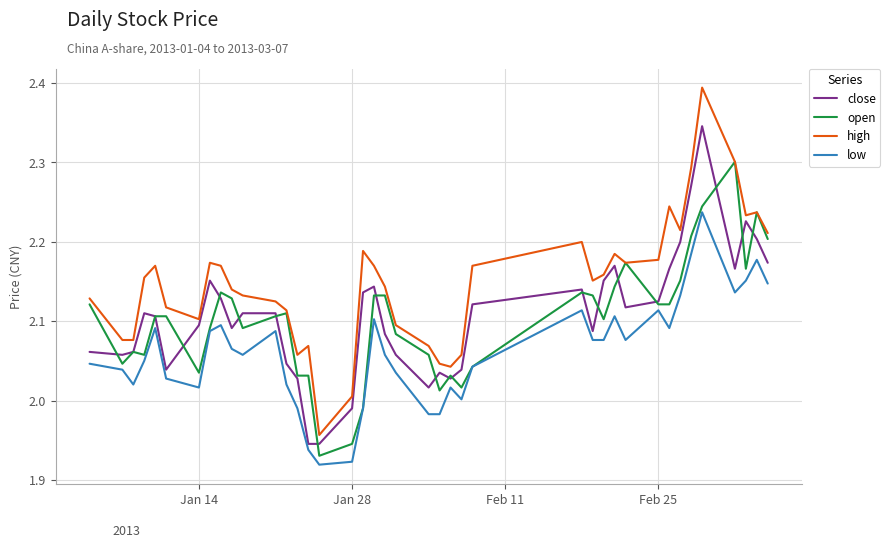

Which series has the widest spread of values?

high